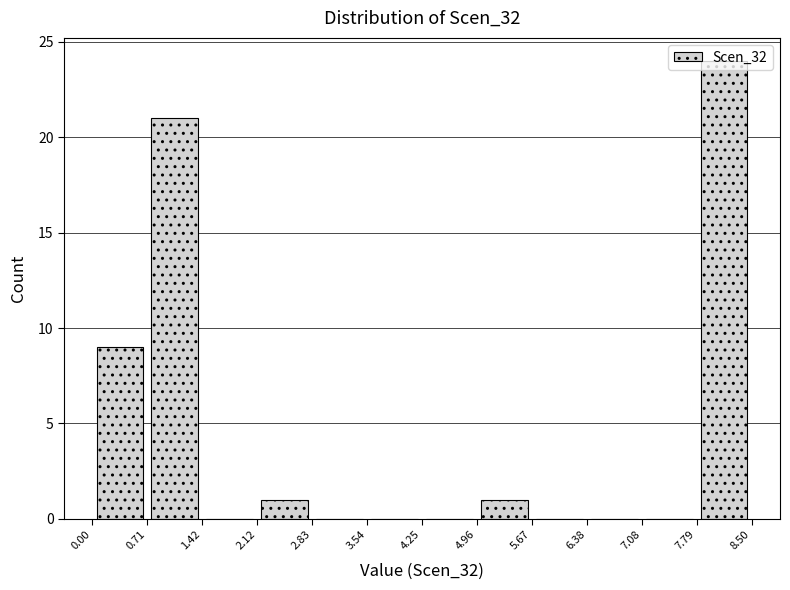

Reading left to right, list every bar in this chart as the range it spans on the x-axis followed by its height. The values are not printed on the chart, so give them approximately, as read against the axis.

0.00 to 0.71: 9
0.71 to 1.42: 21
1.42 to 2.12: 0
2.12 to 2.83: 1
2.83 to 3.54: 0
3.54 to 4.25: 0
4.25 to 4.96: 0
4.96 to 5.67: 1
5.67 to 6.38: 0
6.38 to 7.08: 0
7.08 to 7.79: 0
7.79 to 8.50: 24